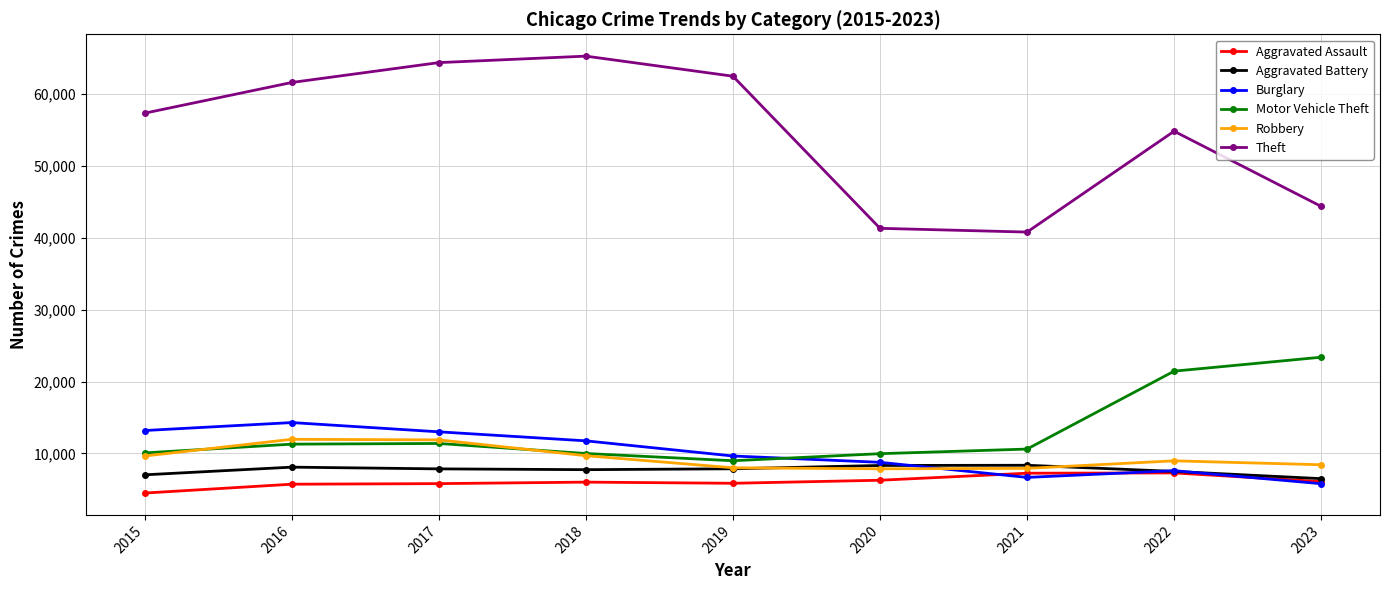

True or false: Aggravated Assault has more than 0 points higher than both neighbors.

True